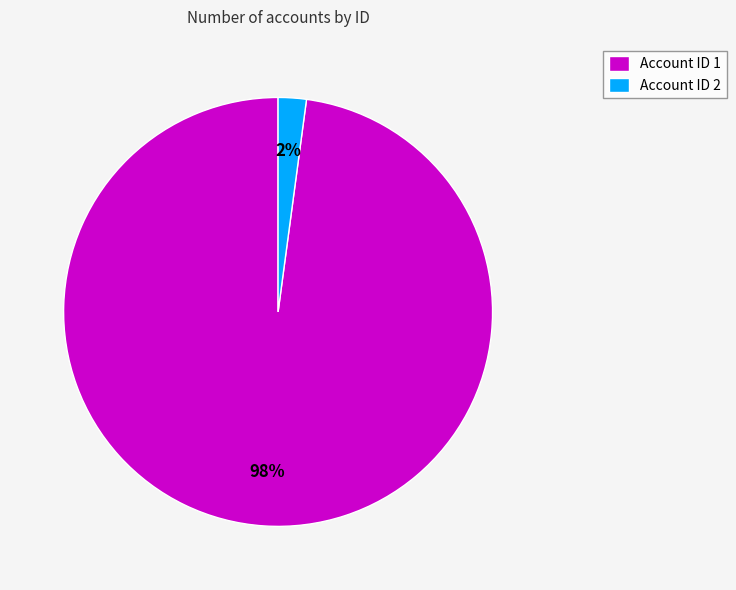

The Account ID 1 slice represents 98% of the pie. True or false?

True